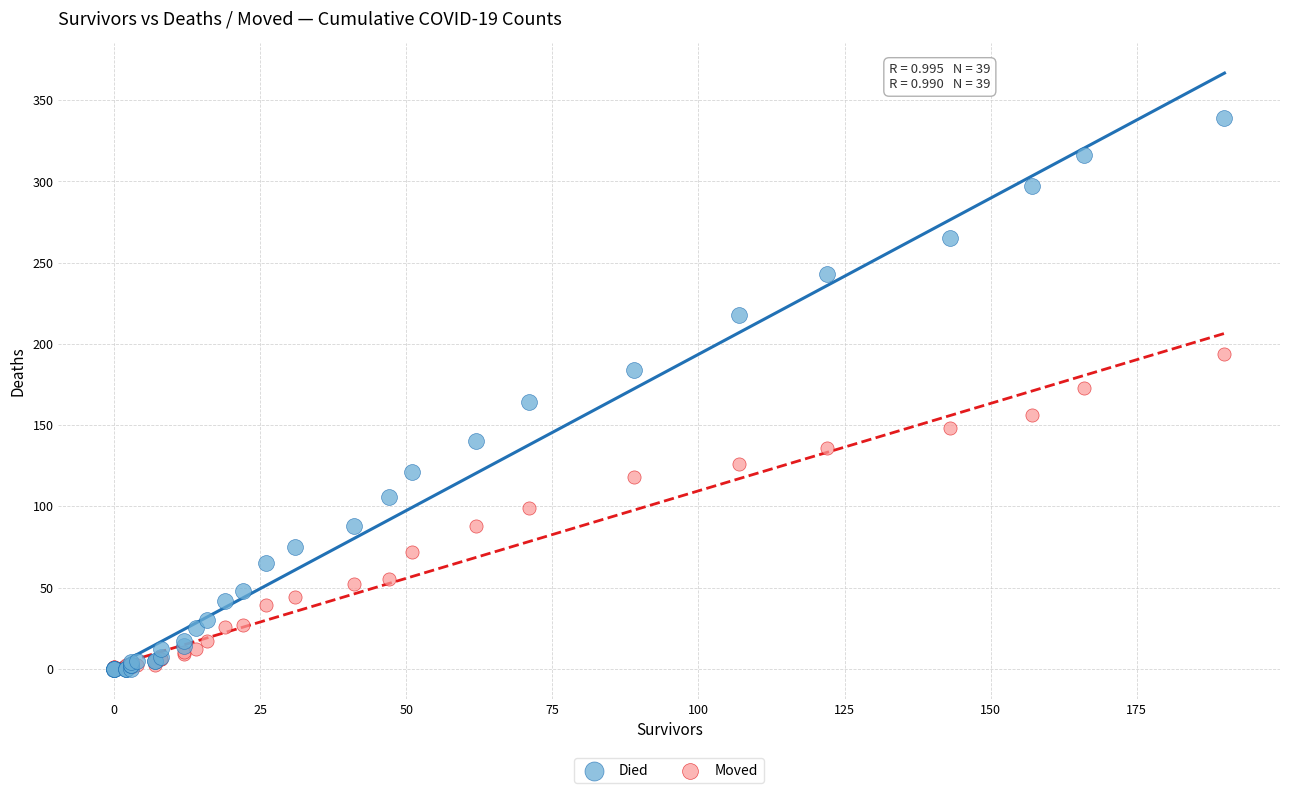

What are all the series names shown in the legend?

Died, Moved